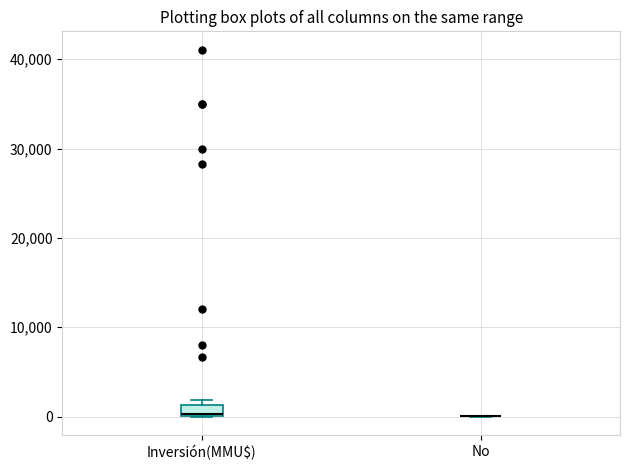

Comparing the boxes themselves (not the whiskers), which one is the tallest?

Inversión(MMU$)